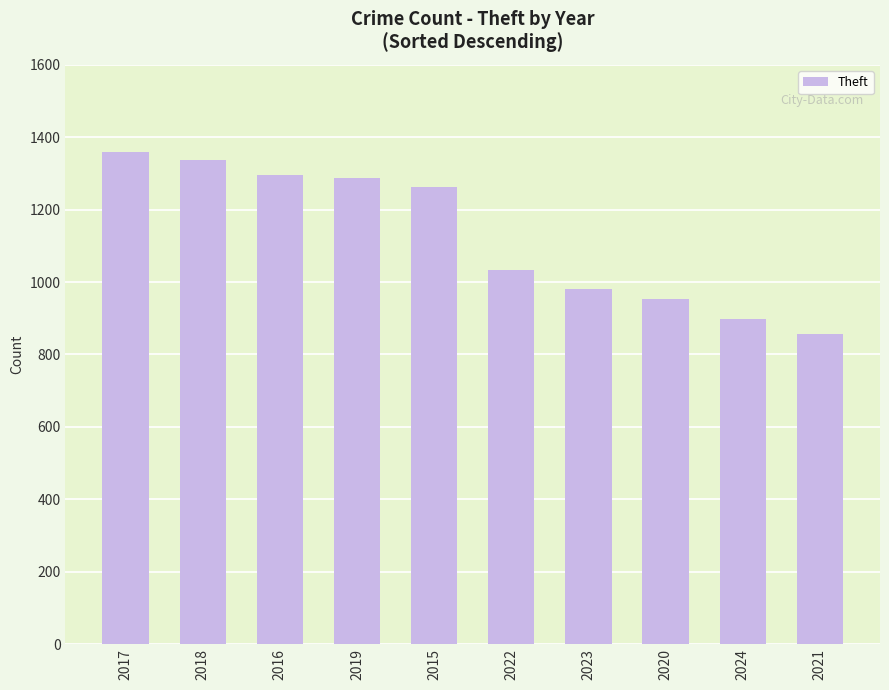

Between 2021 and 2024, which is larger?

2024